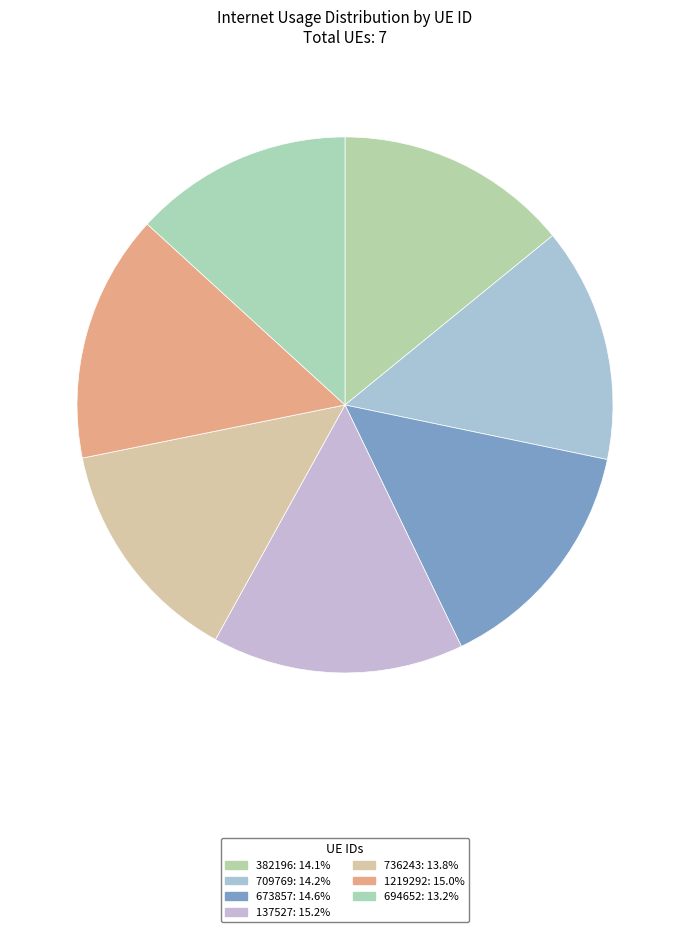

How many segments does this pie chart have?

7